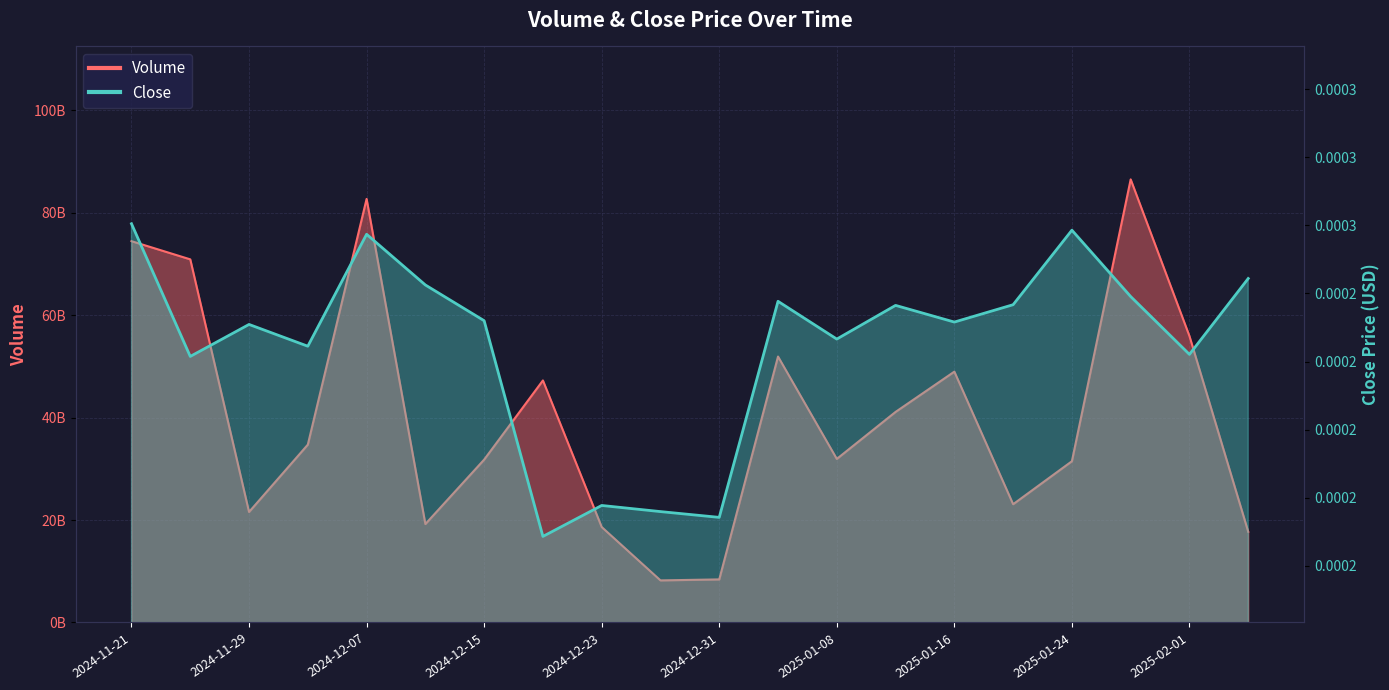

Reading left to right, what are all the values shown in this chart?

Volume: 74457058643.0	70905556733.0	21580412508.0	34725269198.0	82709245518.0	19220055834.0	31803433666.0	47262864053.0	18638625718.0	8219483131.0	8413251495.0	51930726667.0	31940449999.0	41115383578.0	48981500189.0	23094122967.0	31487011249.0	86523034215.0	55923426099.0	17715427399.0
Close: 0.0	0.0	0.0	0.0	0.0	0.0	0.0	0.0	0.0	0.0	0.0	0.0	0.0	0.0	0.0	0.0	0.0	0.0	0.0	0.0